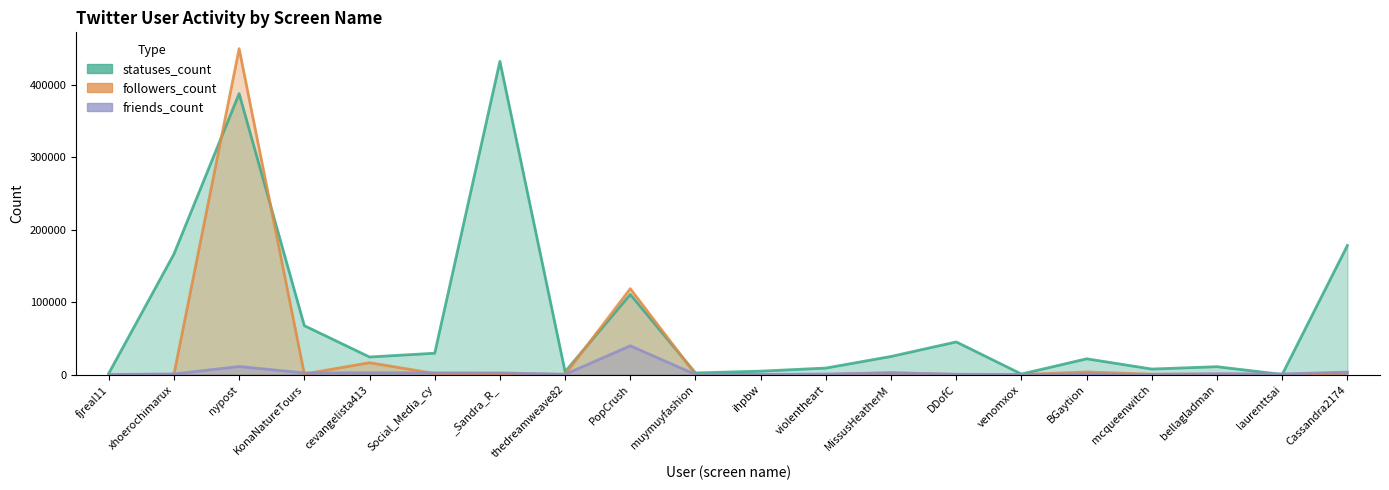

Does the chart have visible grid lines?

No